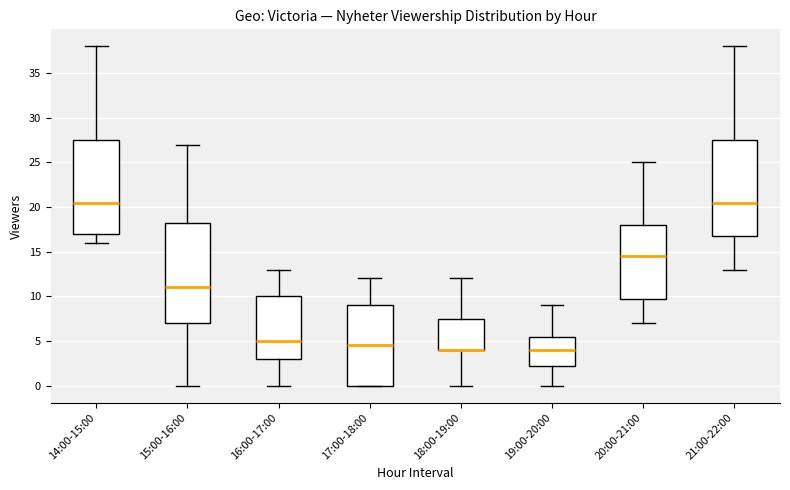

Where does the lower whisker of the box for 16:00-17:00 end on the y-axis? The values are not printed on the chart, so give them approximately, as read against the axis.

0.0